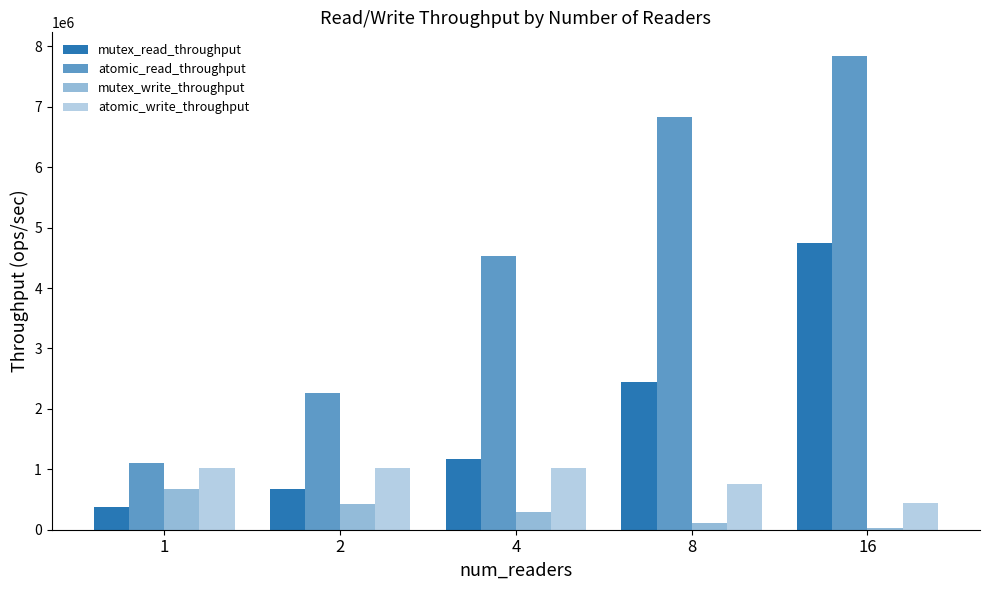

Which category has the highest value in the mutex_read_throughput series?

16